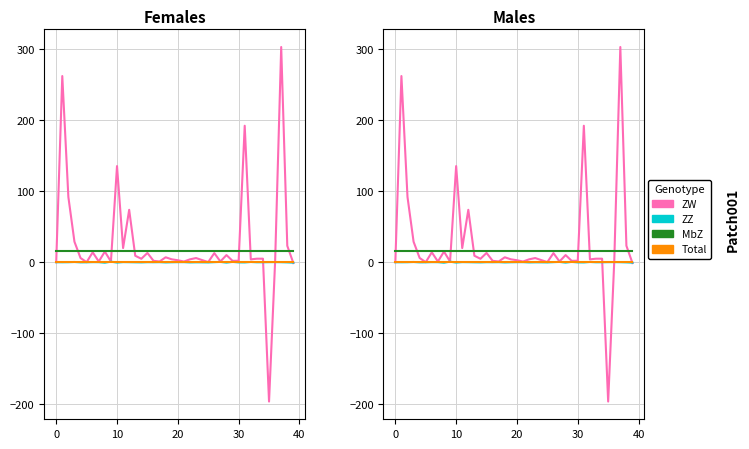

Count the number of categories in the chart.

40